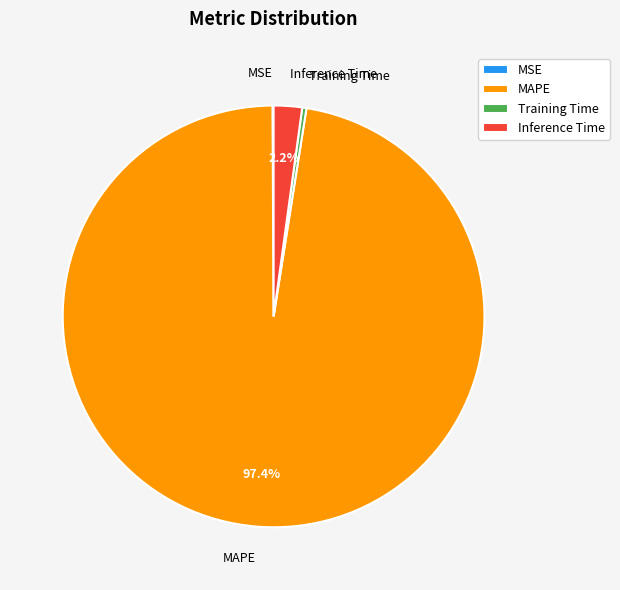

What is the total percentage of Inference Time and MAPE?

99.6%